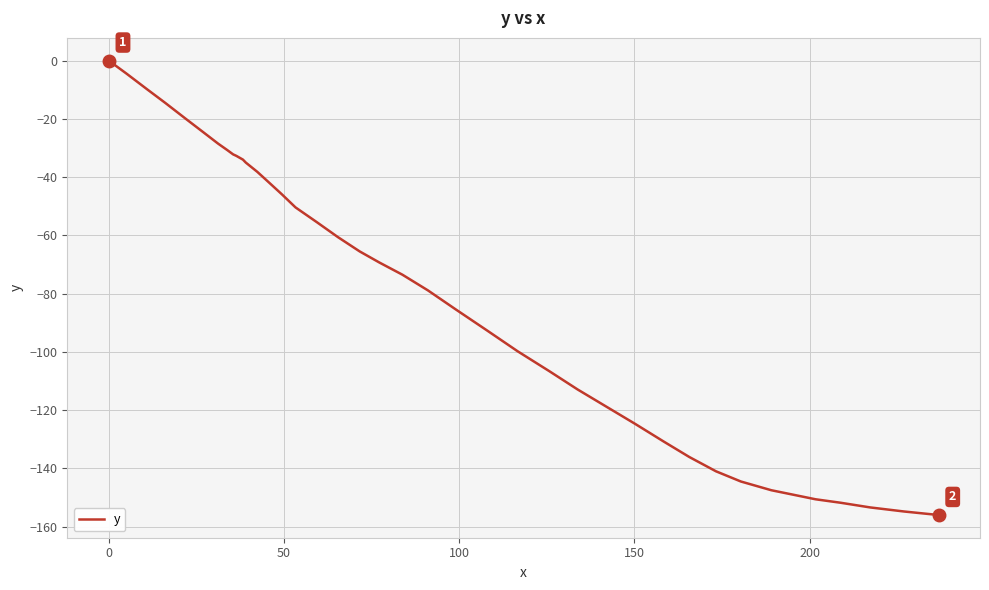

What is the difference between the maximum and minimum values?

156.0